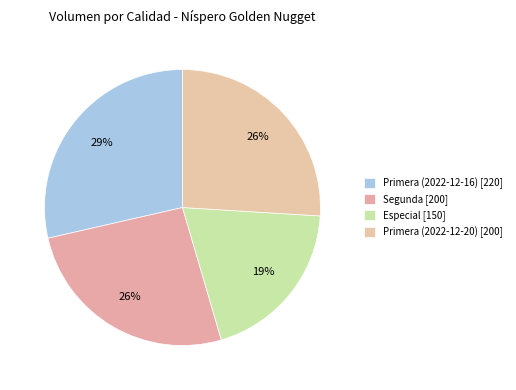

Do Especial and Primera (2022-12-16) together represent more than half of the pie?

No